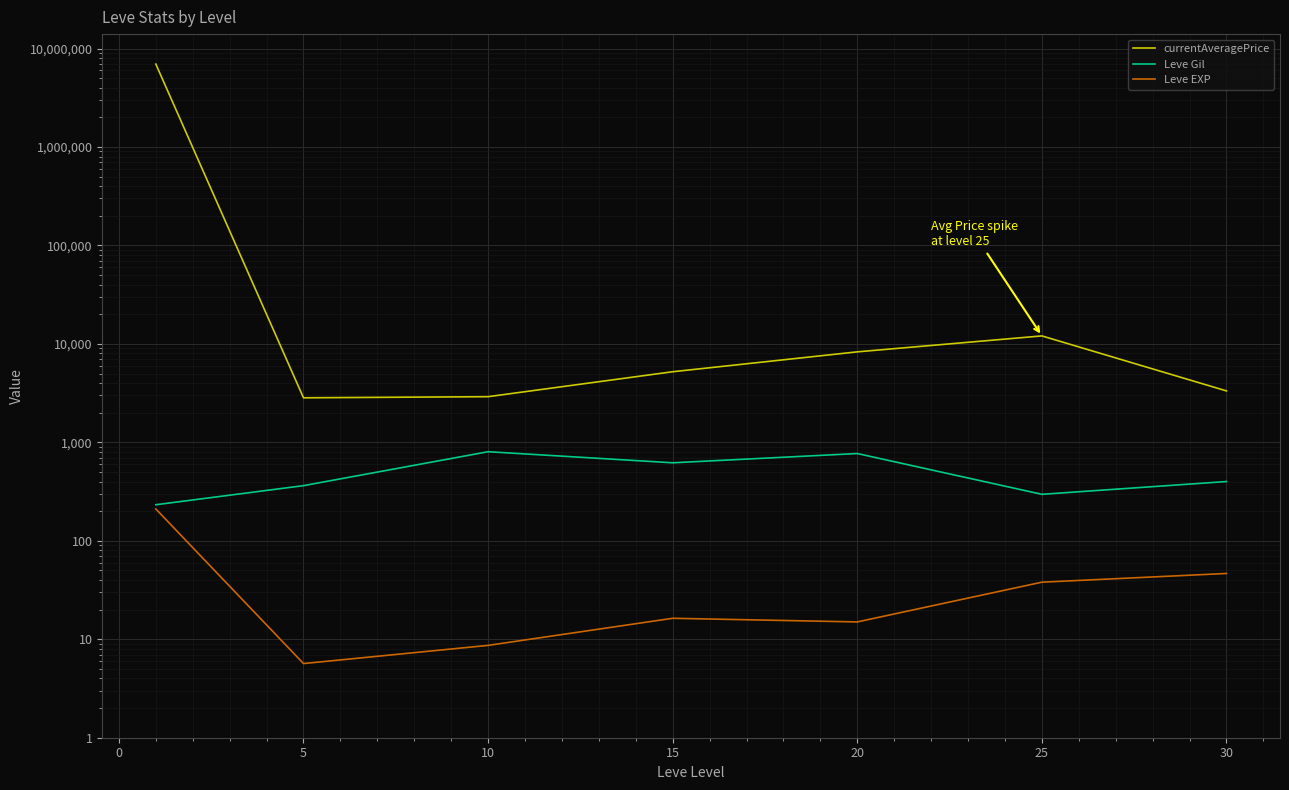

Which series has the largest total across all categories?

currentAveragePrice